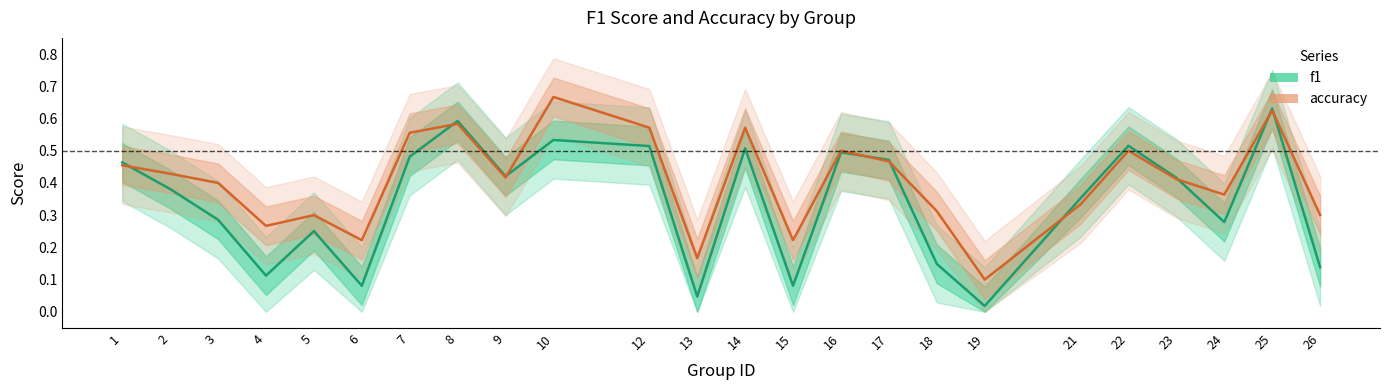

True or false: accuracy has a value of 0.4 at 2.

True